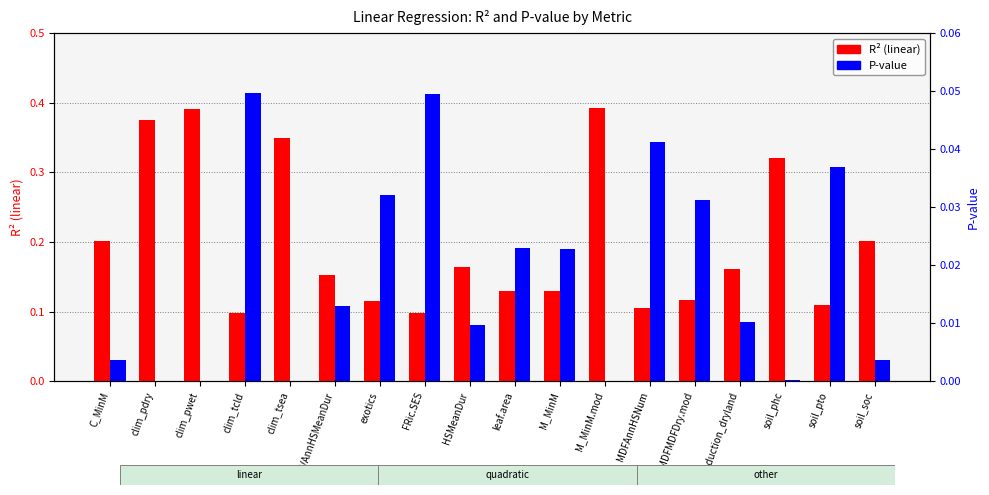

What is the label of the 16th bar from the left?

soil_phc